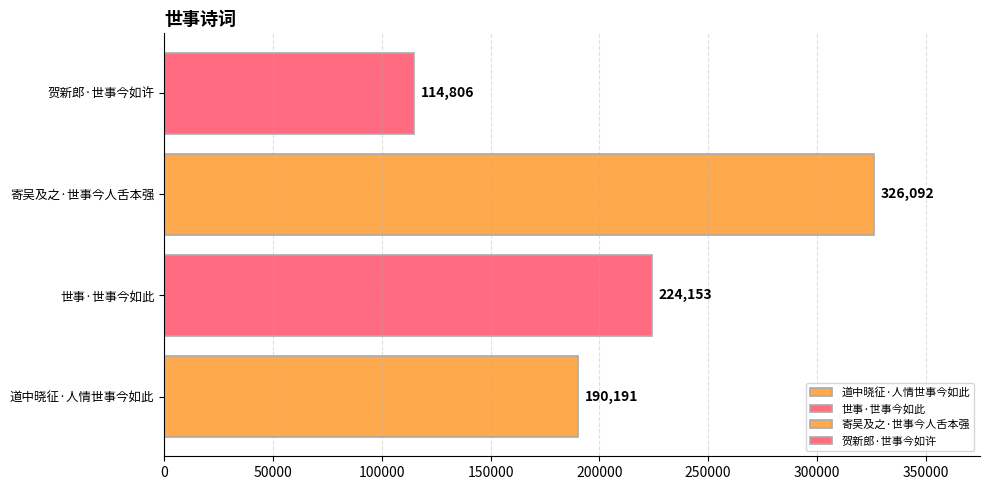

Are the bars horizontal?

Yes